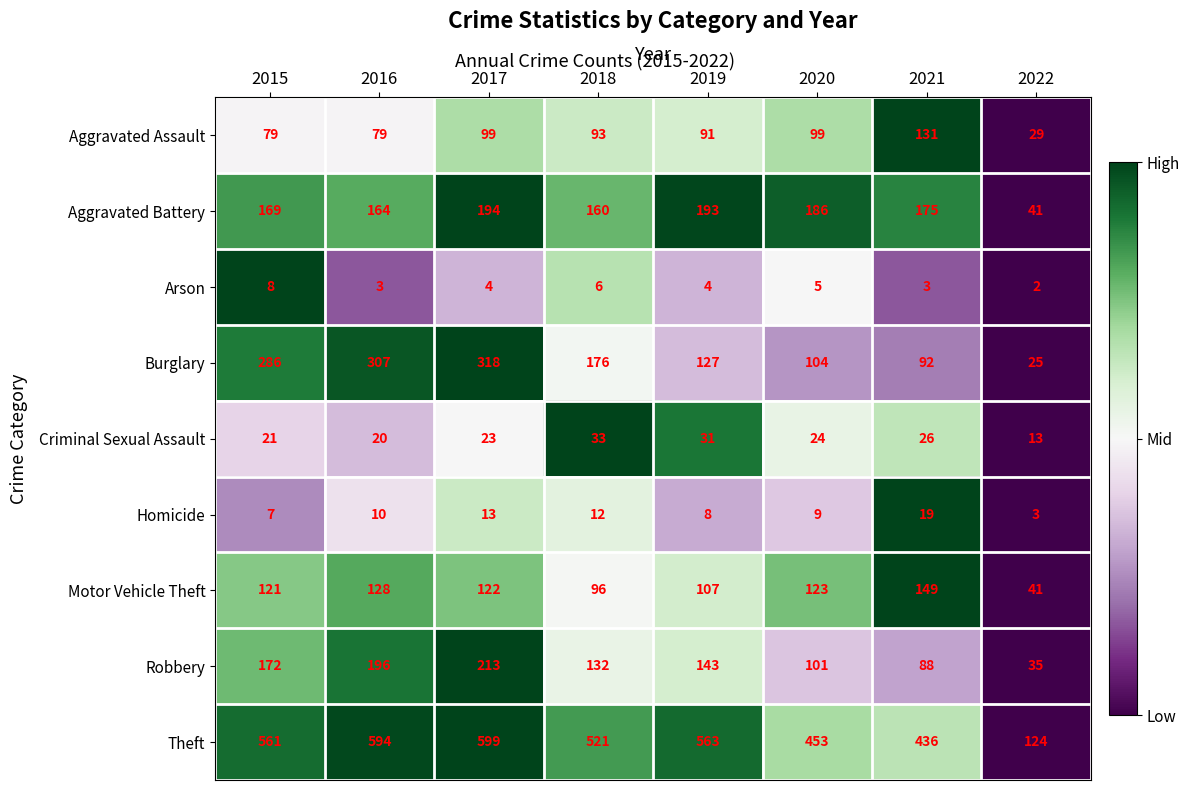

How many series are shown in this chart?

9